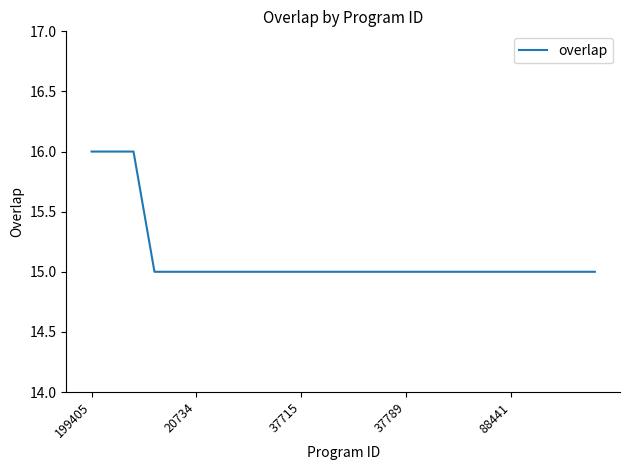

Reading left to right, extract all data points from this chart.

16	16	16	15	15	15	15	15	15	15	15	15	15	15	15	15	15	15	15	15	15	15	15	15	15